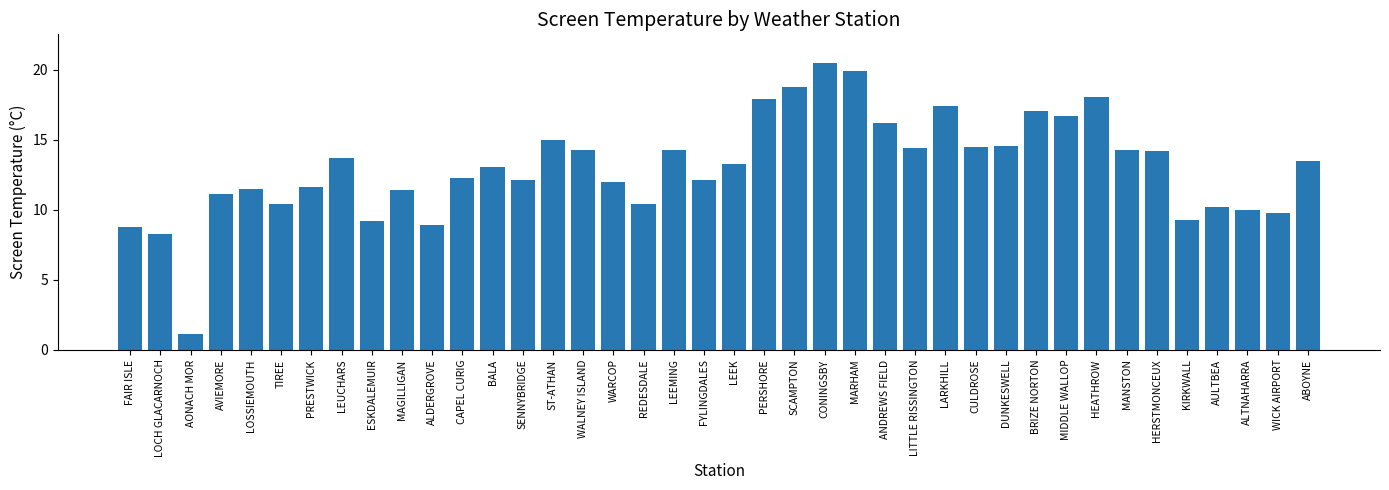

What is the greatest value displayed?

20.5